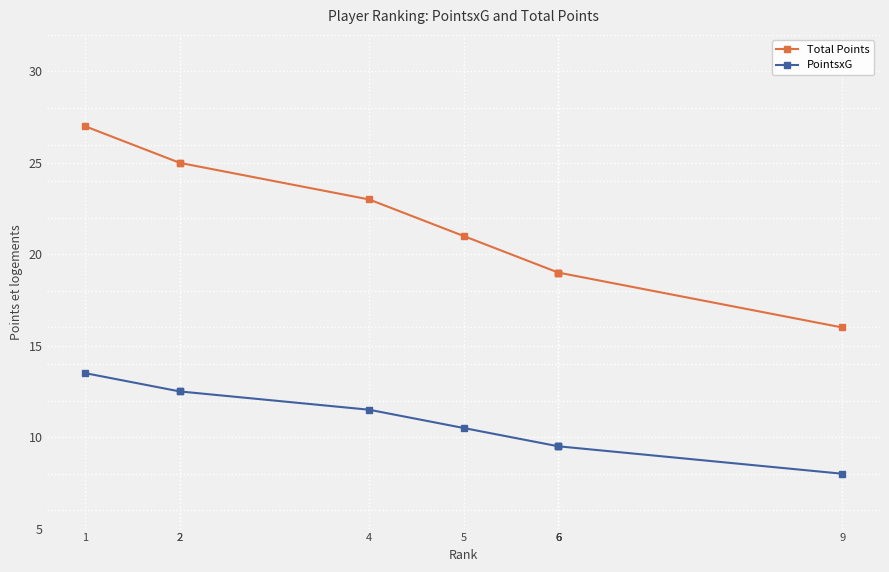

Is it true that PointsxG equals 13.5 at 1?

True